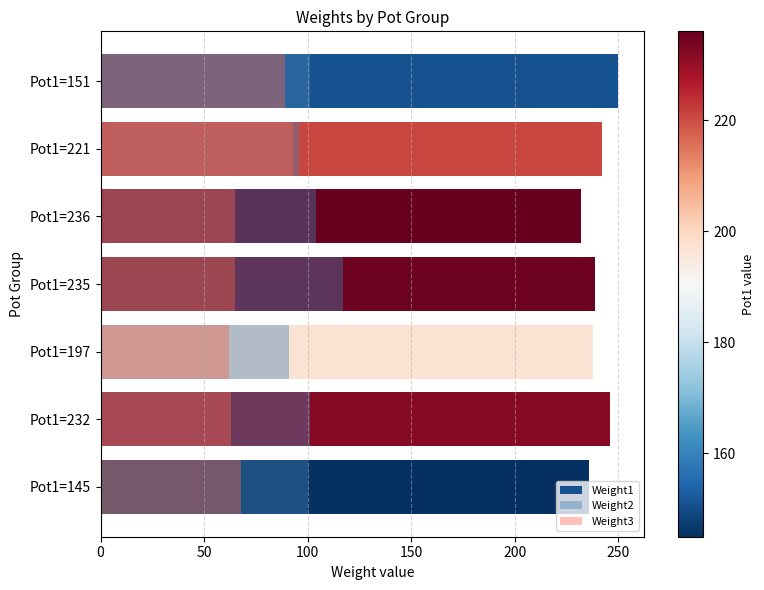

Which series has the largest range (max minus min)?

Weight3